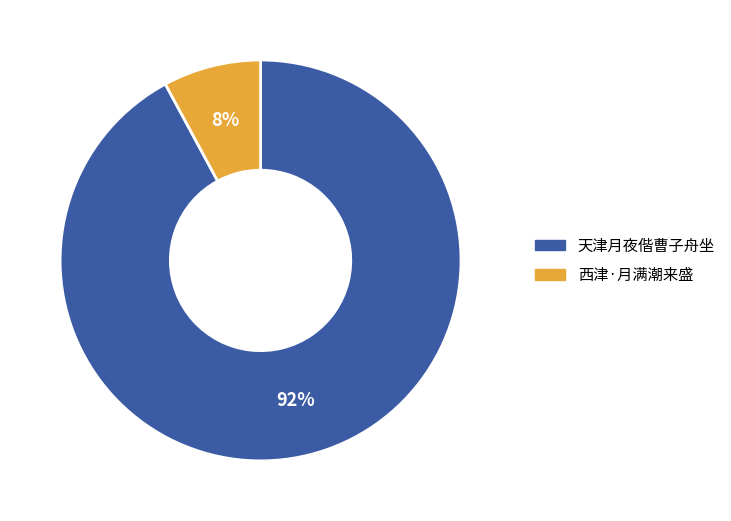

How many slices are in this pie chart?

2